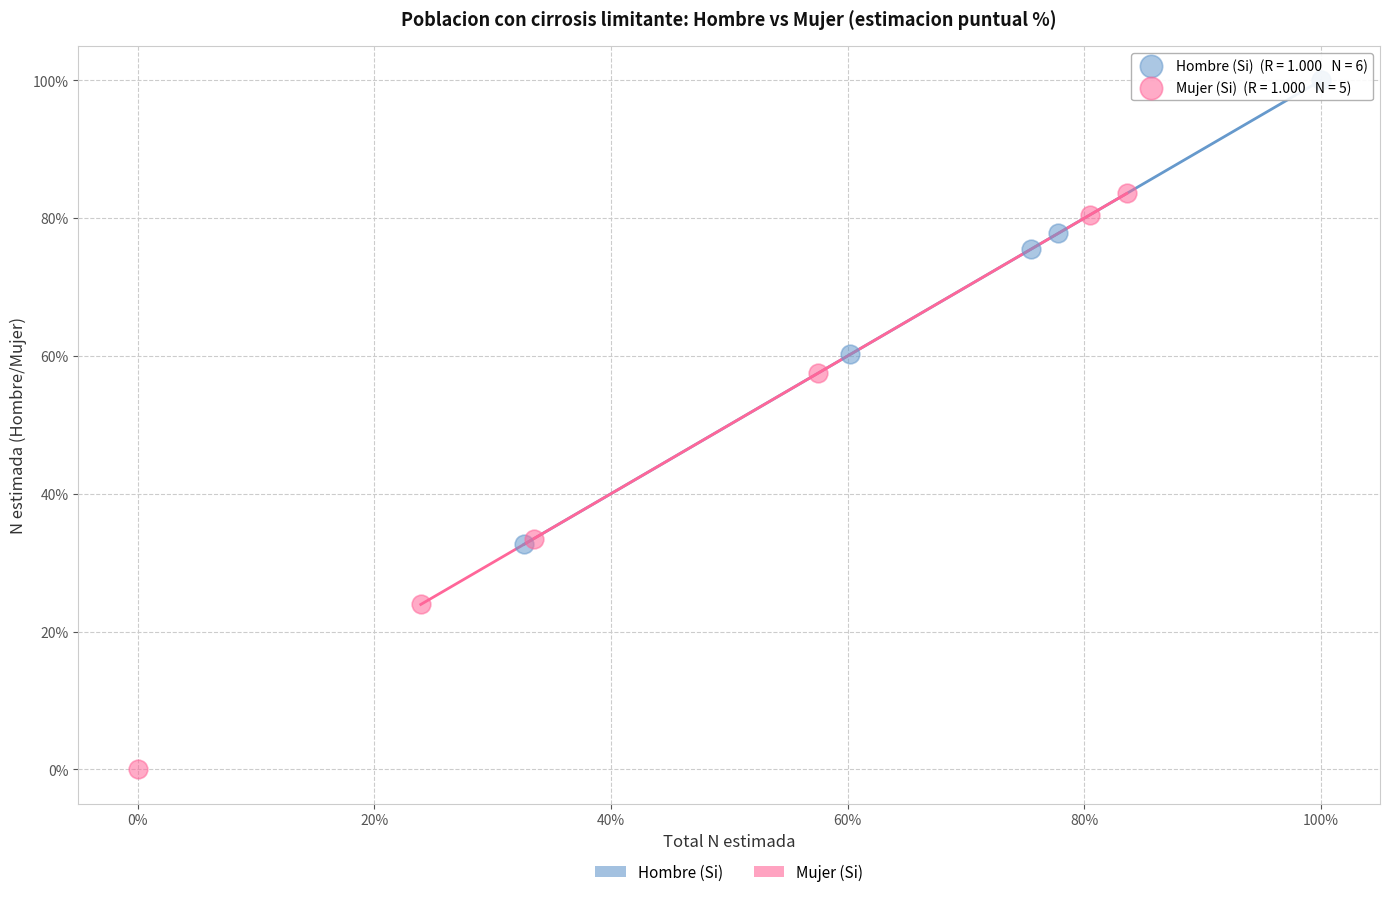

Which series has the largest Y range (max minus min)?

Mujer (Si)